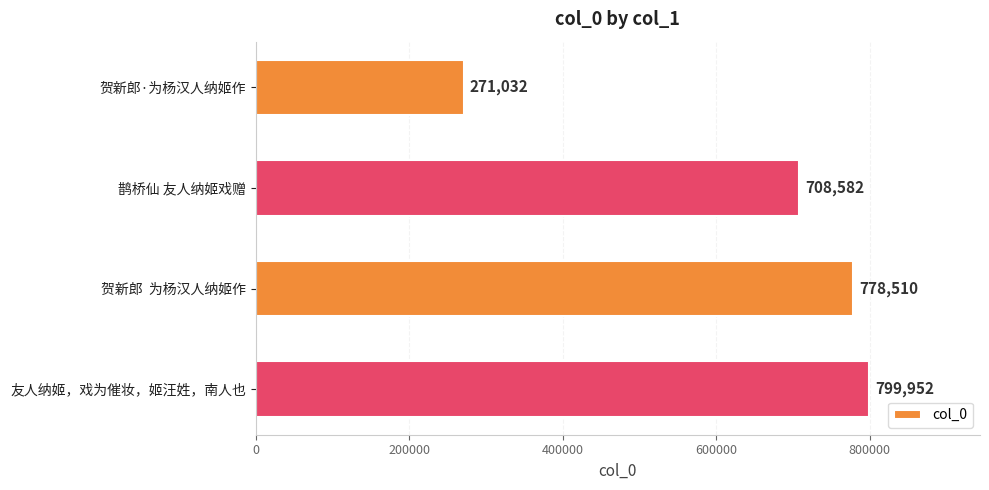

What is the sum of all values?

2558076